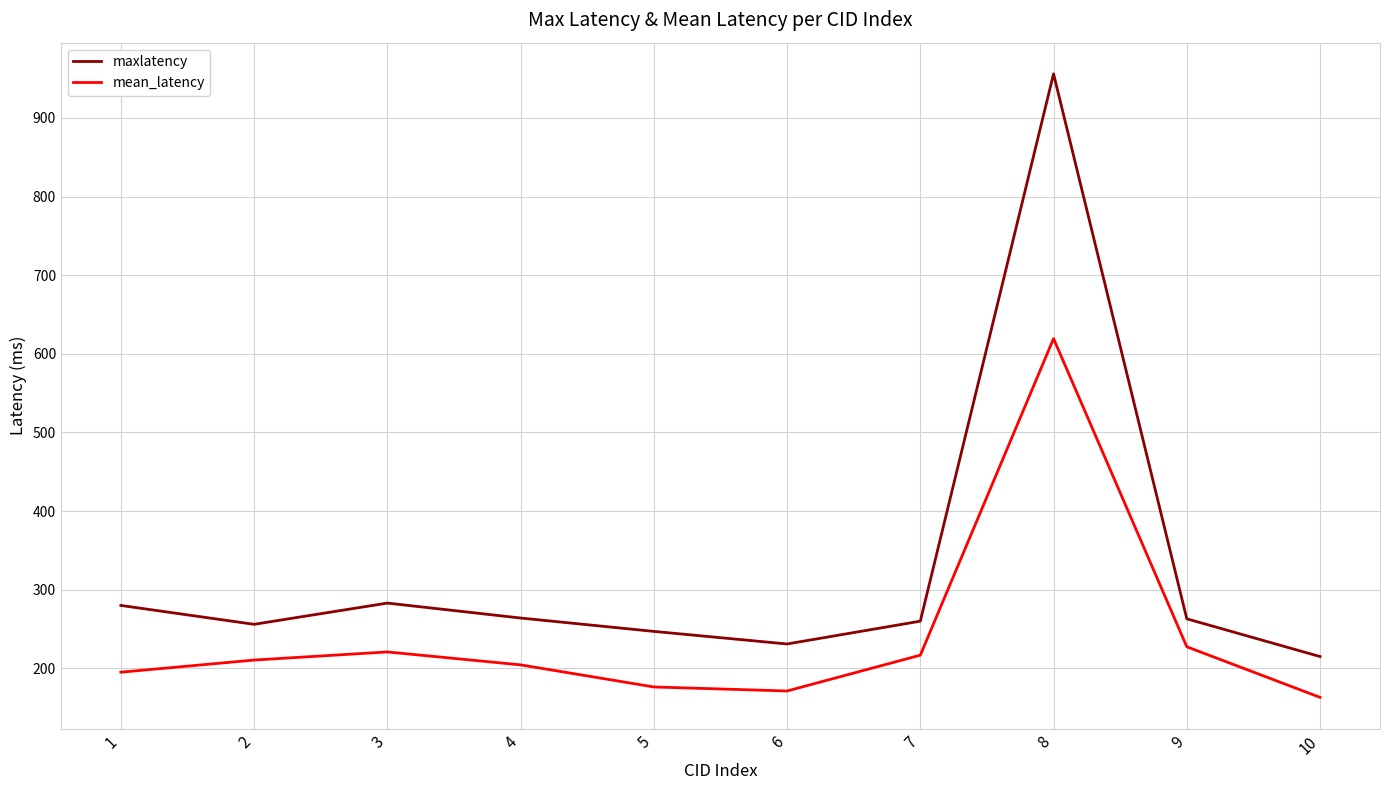

The value of maxlatency at 8 is 275.7. True or false?

False